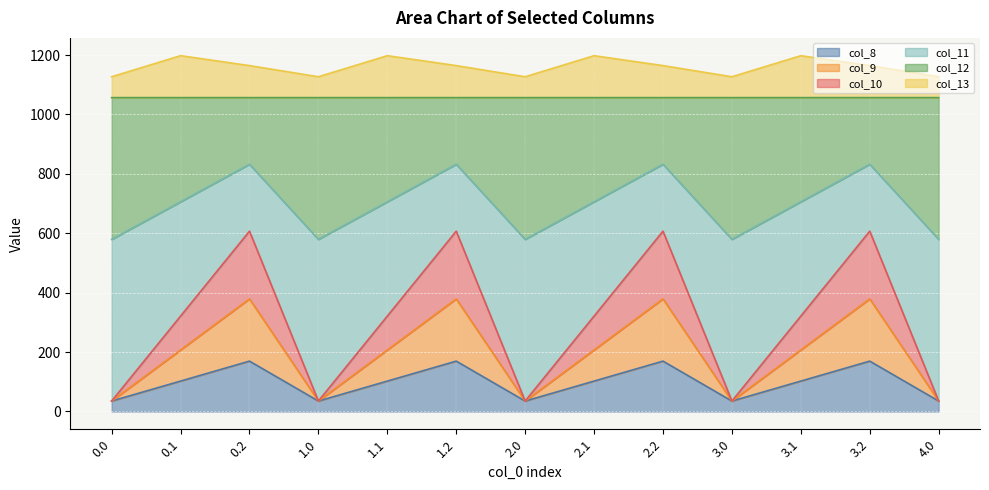

What is the minimum value for col_8?

35.0